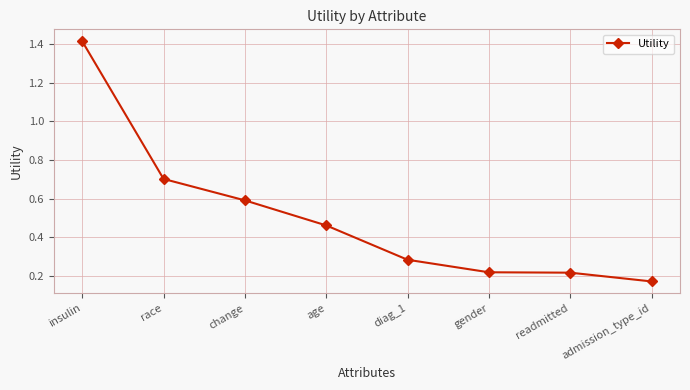

What is the value of the 2nd point from the left?

0.7